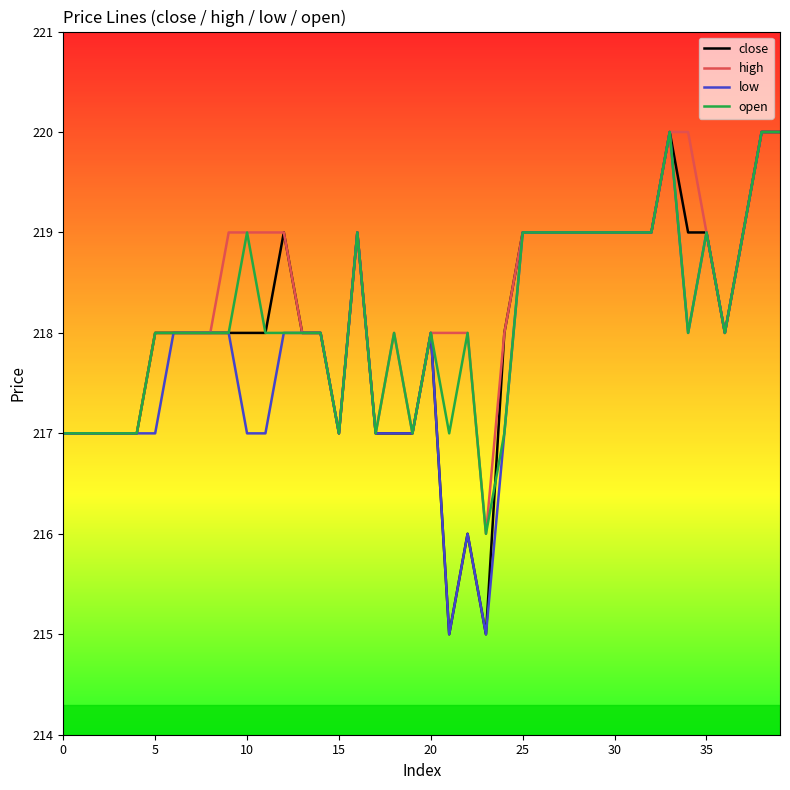

What is the smallest value displayed?

215